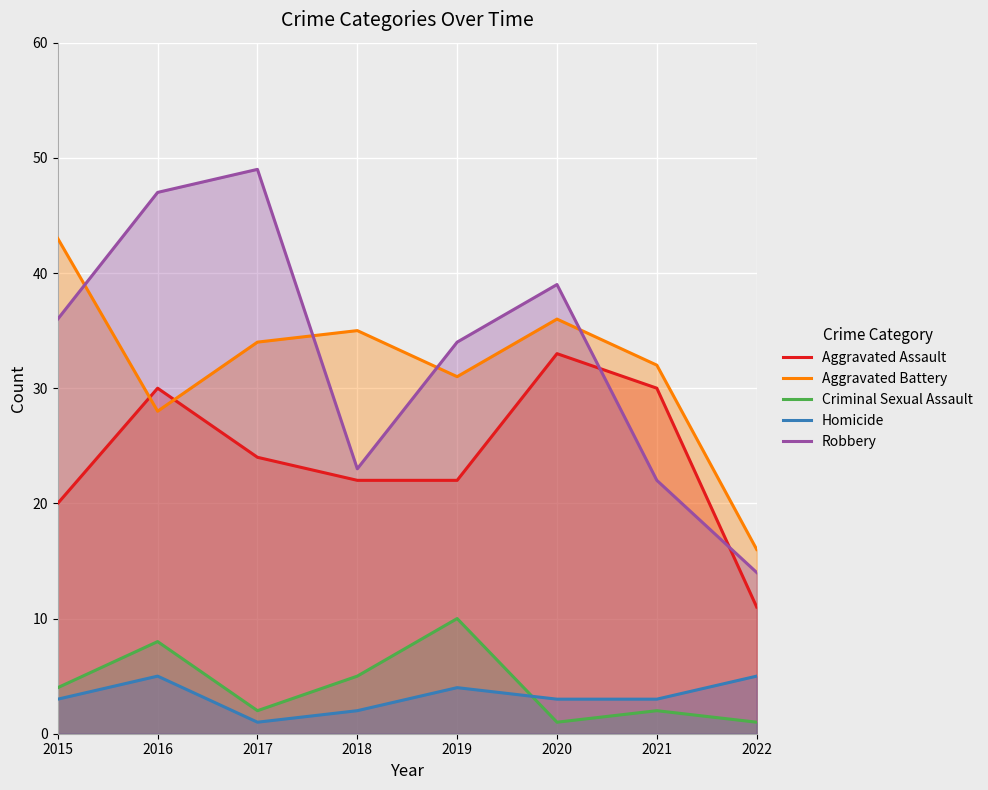

Which series has the largest range (max minus min)?

Robbery